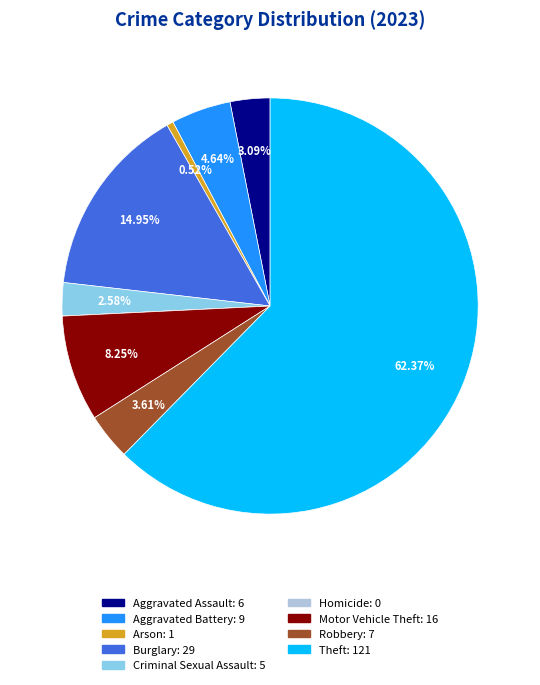

Which category has the biggest portion of the pie?

Theft